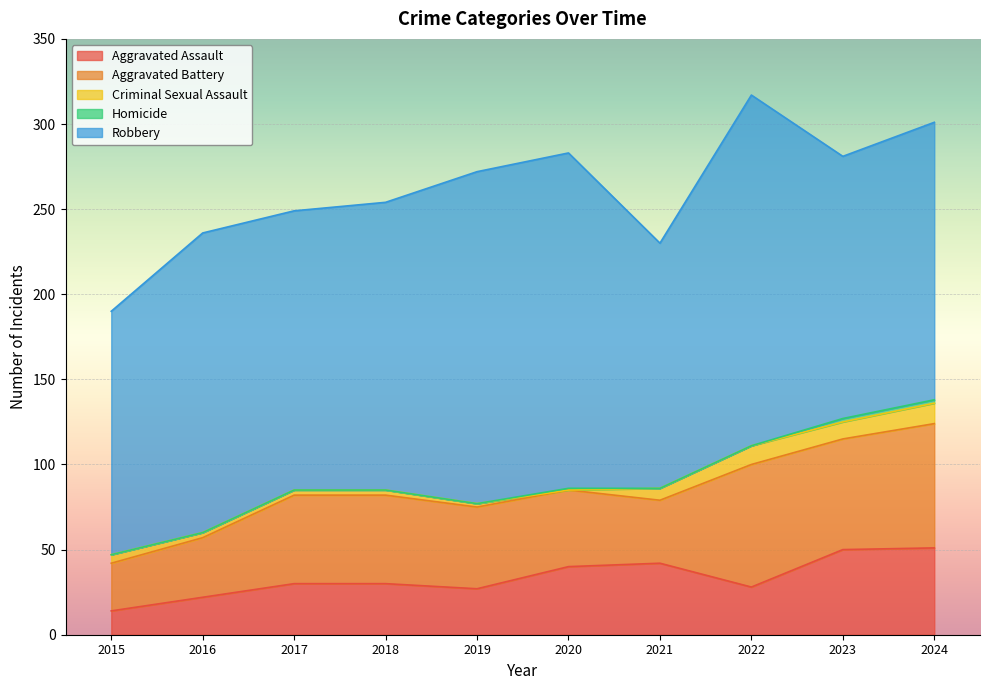

True or false: Homicide and Aggravated Assault intersect in this chart.

False